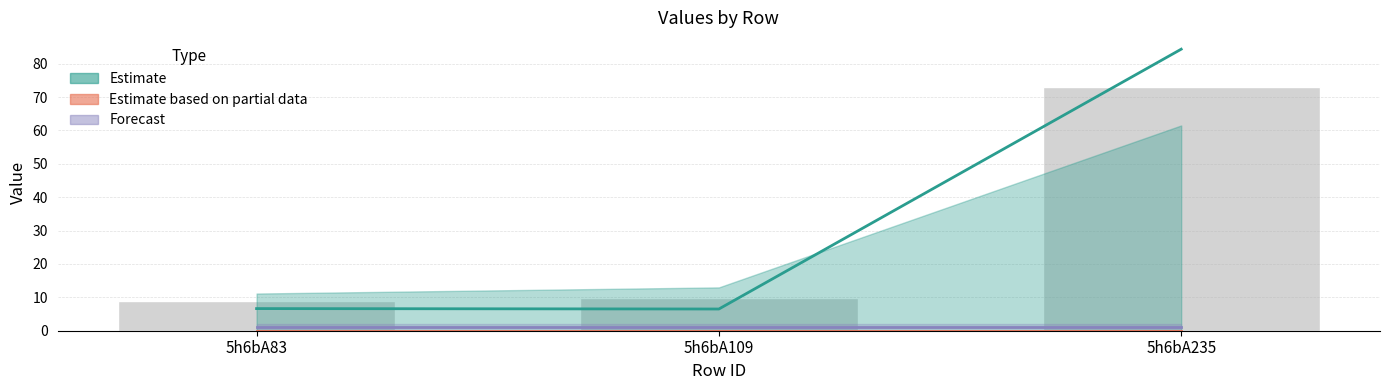

At how many categories does at least one series exceed 12?

2